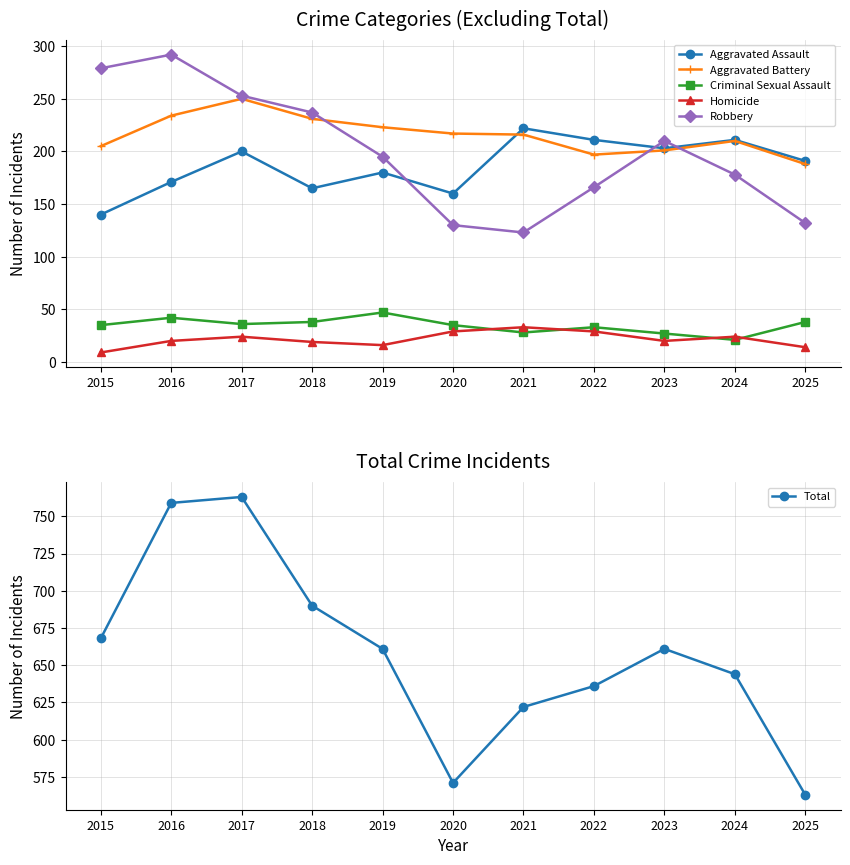

Which category has the lowest value in the Aggravated Assault series?

2015